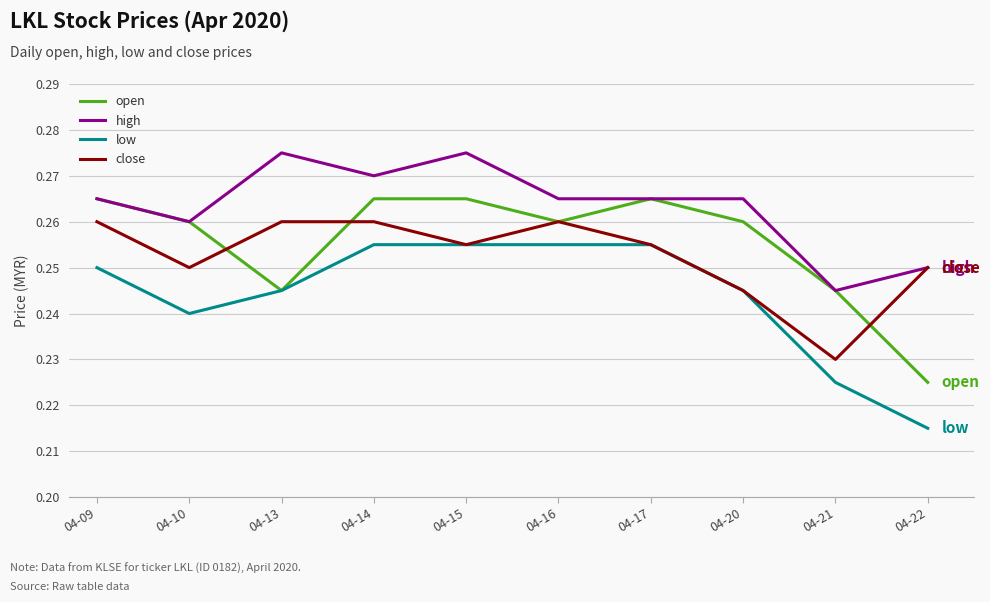

Count the number of categories in the chart.

10